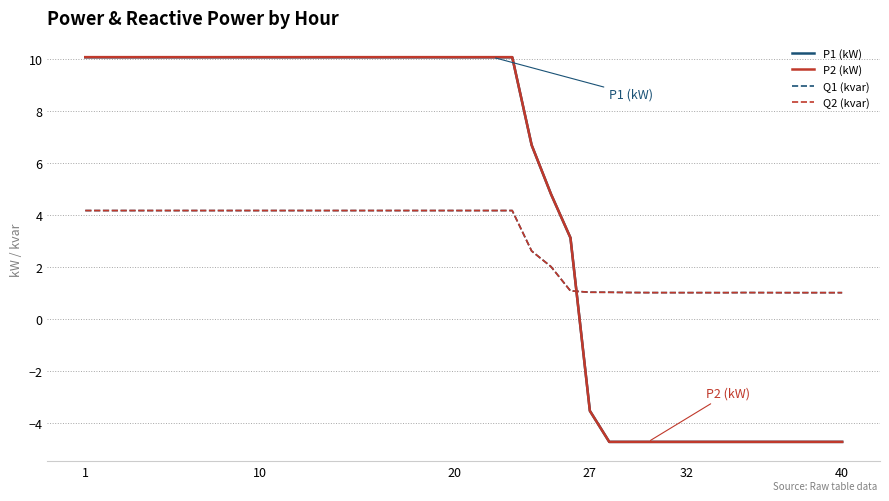

Is it true that Q2 (kvar) equals 0.3 at 32?

False